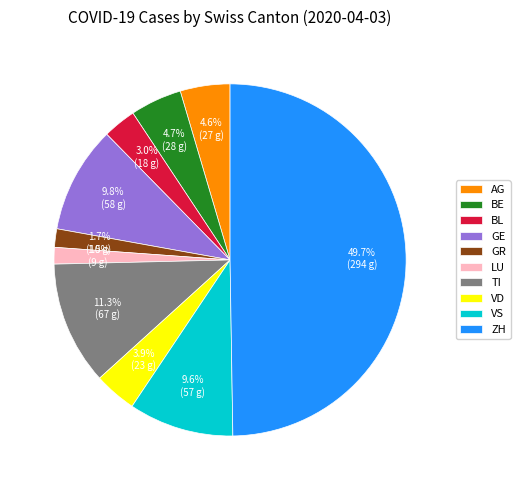

To the nearest percent, what is the average slice percentage?

10%